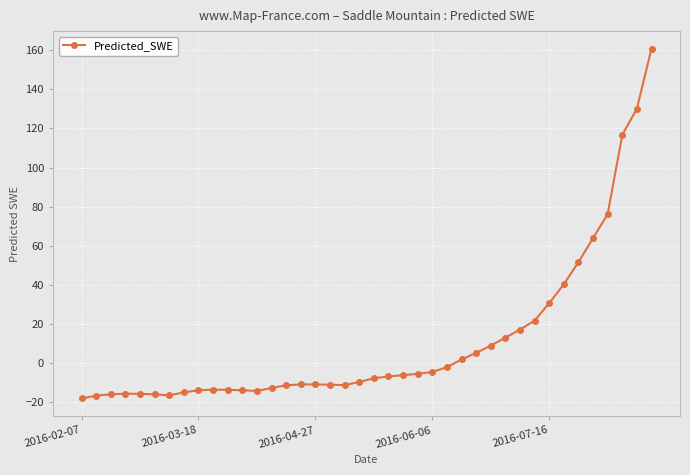

What is the value of the 31st point from the left?

17.1